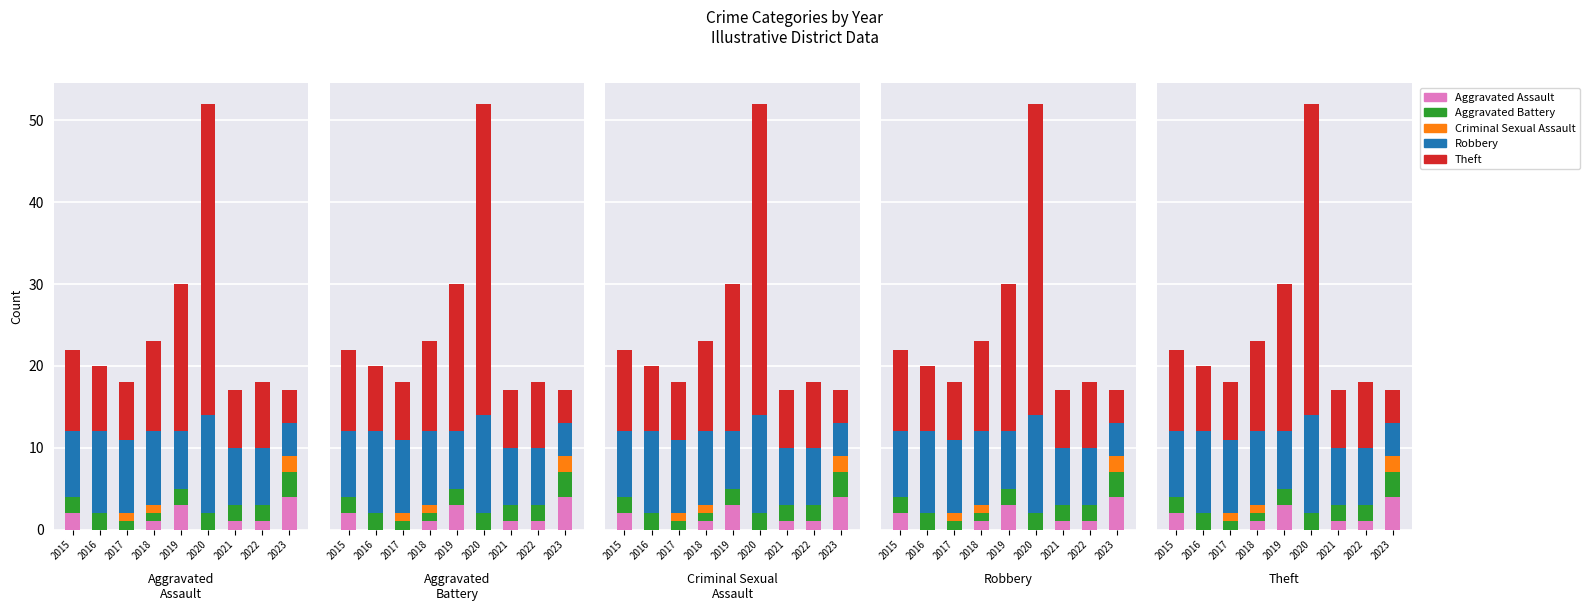

What are all the series names shown in the legend?

Aggravated Assault, Aggravated Battery, Criminal Sexual Assault, Robbery, Theft